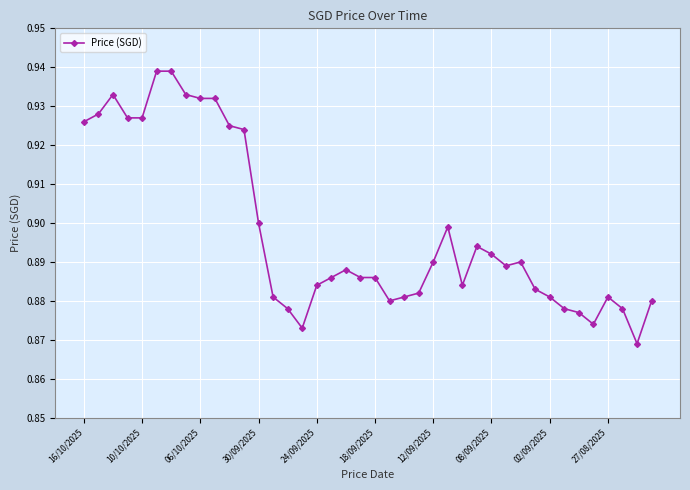

True or false: the data has more than 0 interior local peaks.

True